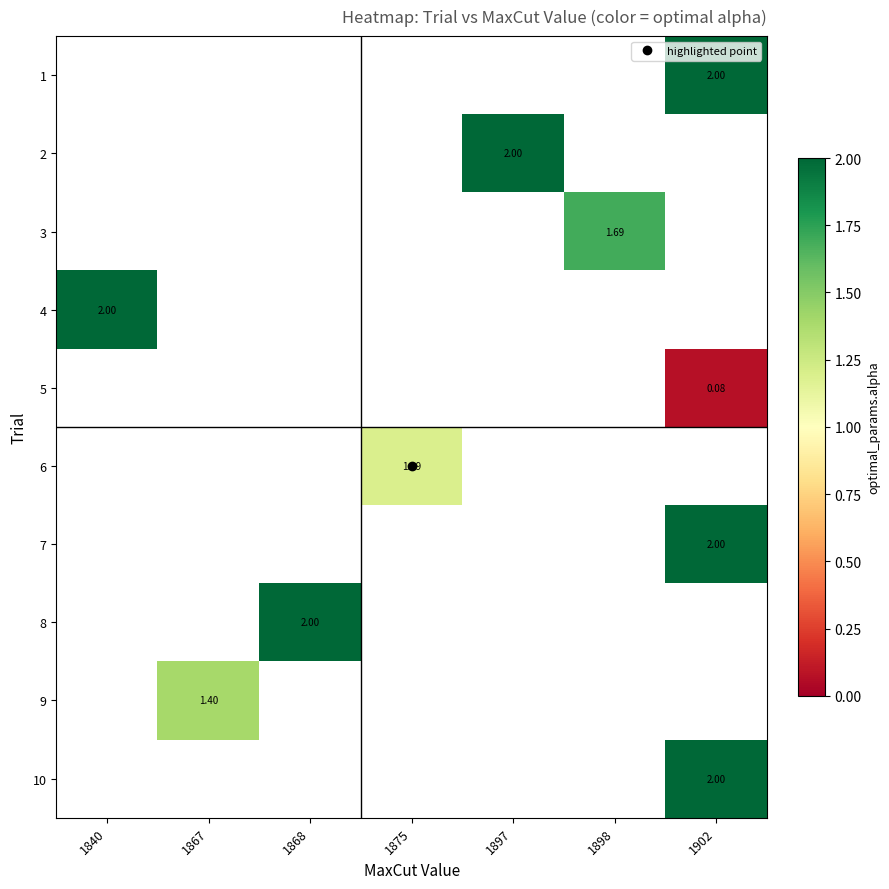

What is the minimum value shown in the chart?

0.1